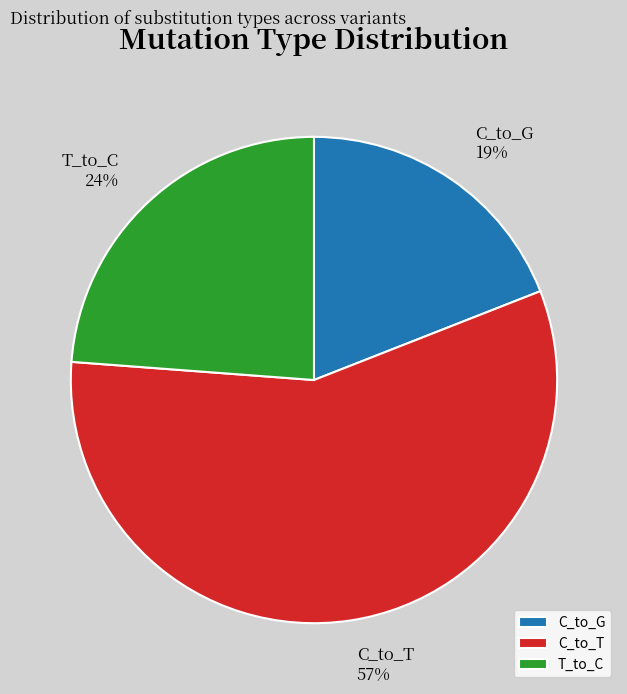

How many segments does this pie chart have?

3